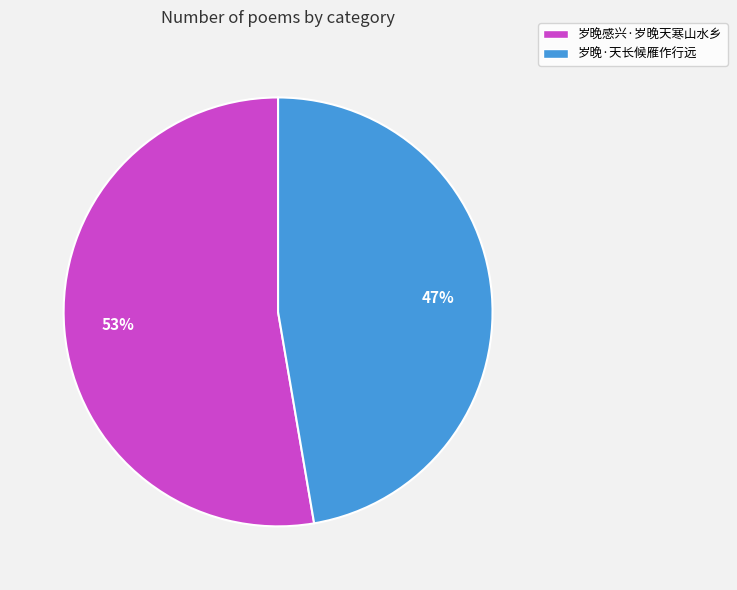

Which category accounts for the majority?

岁晚感兴·岁晚天寒山水乡